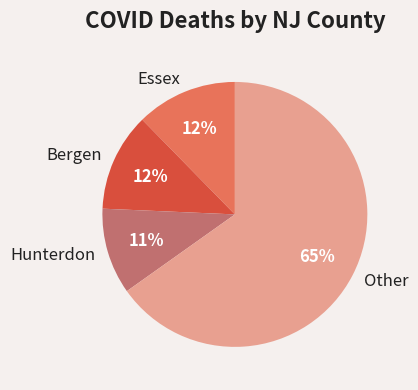

To the nearest percent, what is the difference between the Essex and Other slice percentages?

53%